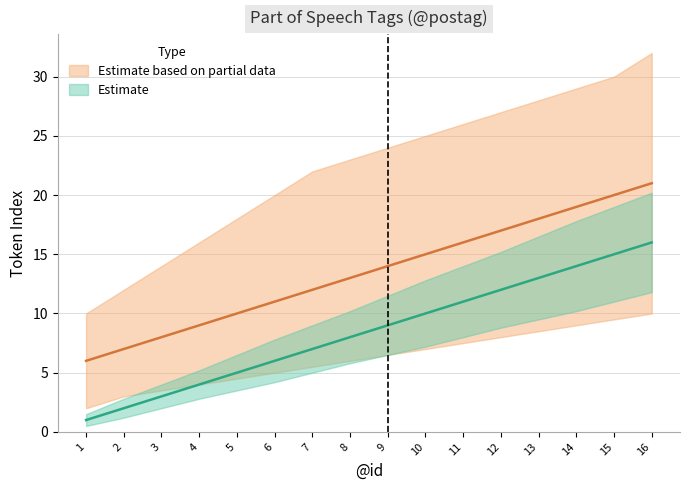

The value of Partial_low at 7 is 5.5. True or false?

True